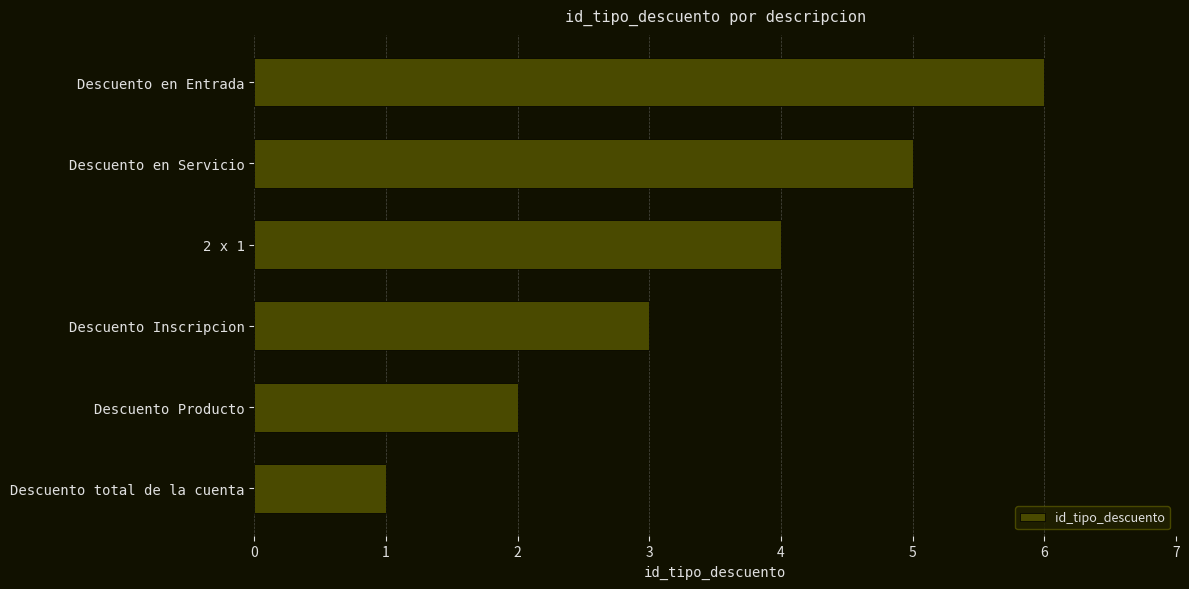

Rank the categories by value from highest to lowest.

Descuento en Entrada, Descuento en Servicio, 2 x 1, Descuento Inscripcion, Descuento Producto, Descuento total de la cuenta